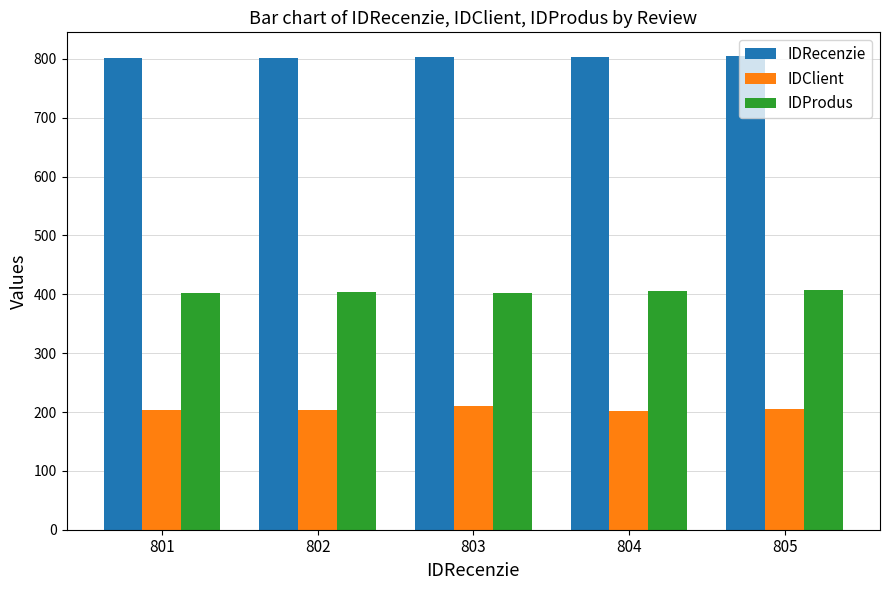

How many data points does each series have?

5